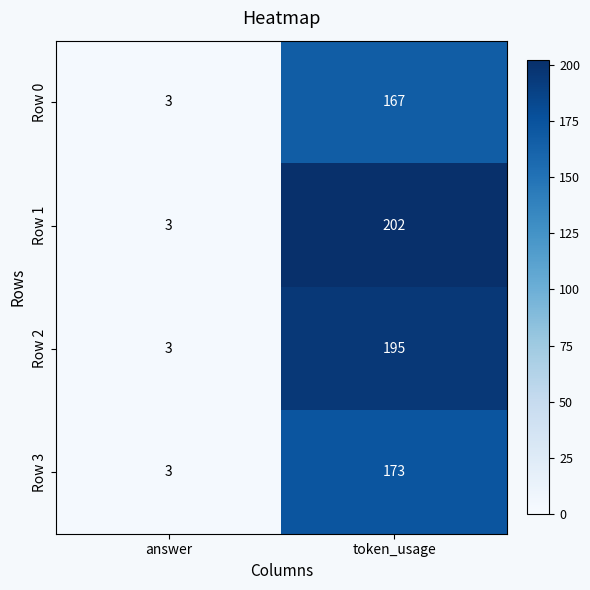

What is the difference between the highest and lowest values at token_usage?

35